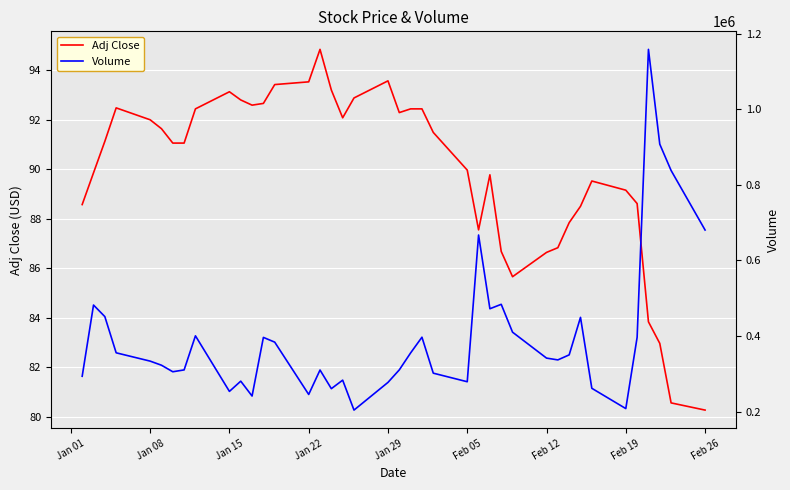

How many interior local valleys does the Adj Close series have?

5